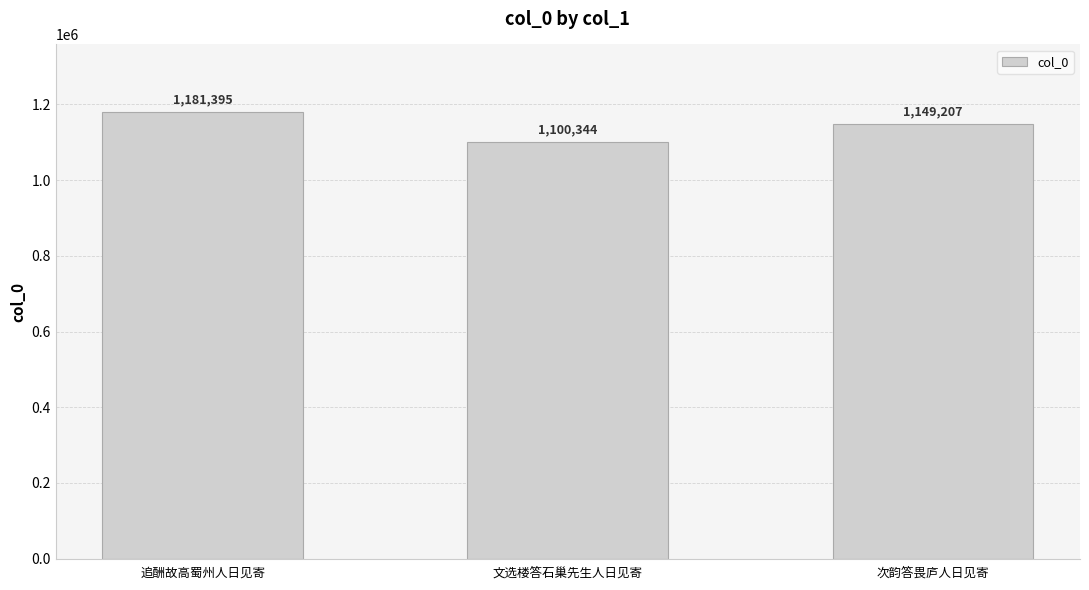

Rank the categories by value from highest to lowest.

追酬故高蜀州人日见寄, 次韵答畏庐人日见寄, 文选楼答石巢先生人日见寄